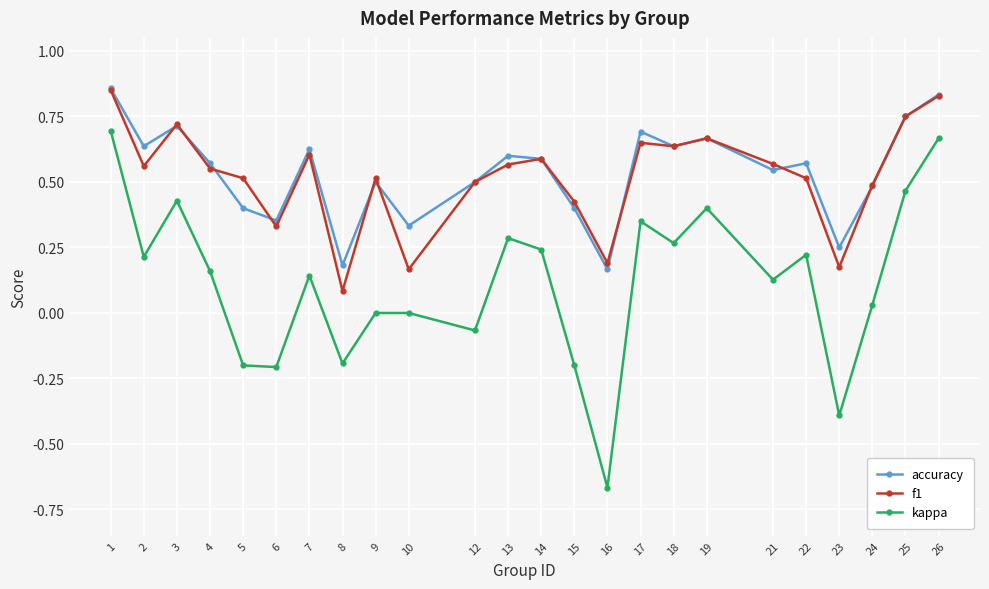

At which category does kappa reach its first local peak?

3